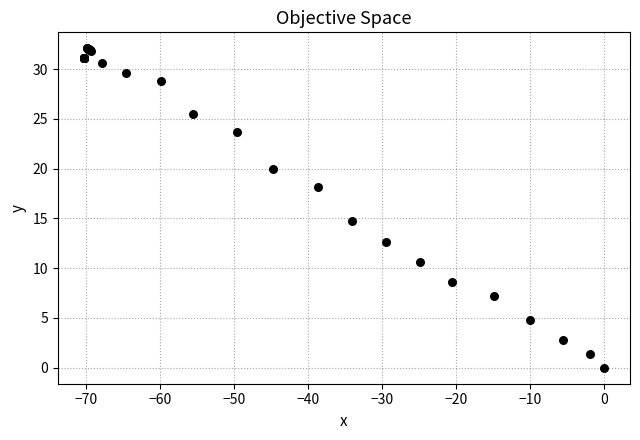

What Y value in the scatter plot is closest to 16?

14.7